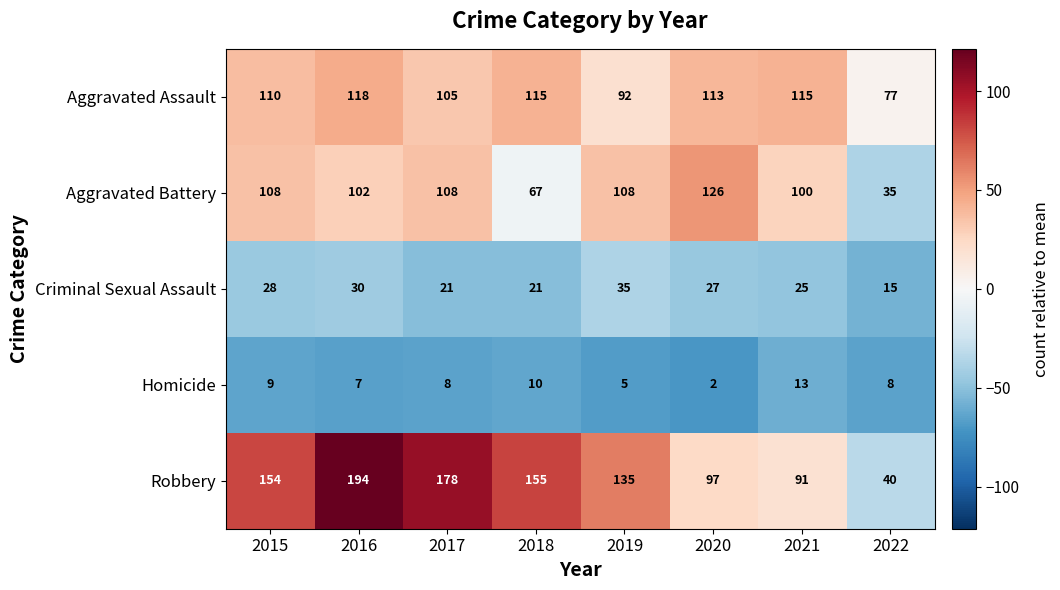

At which label does Criminal Sexual Assault first exceed 27?

2015